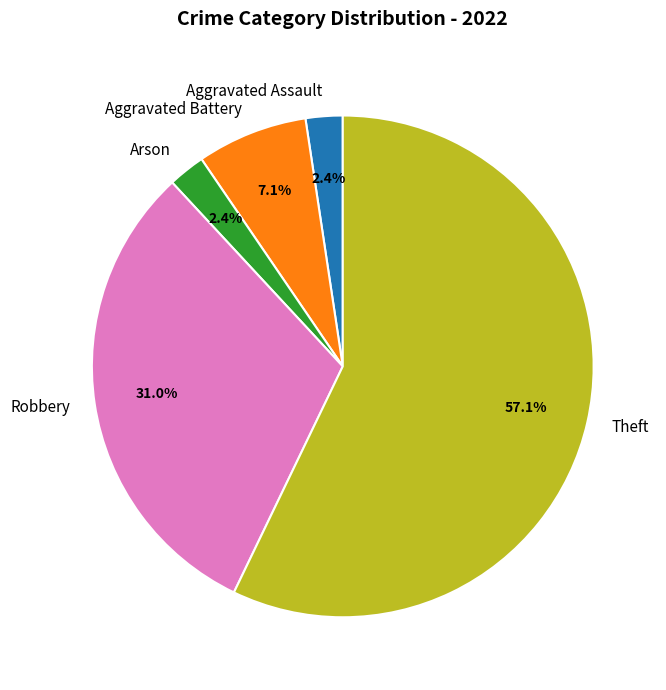

Combined, what portion of the pie is Aggravated Battery and Robbery?

38.1%